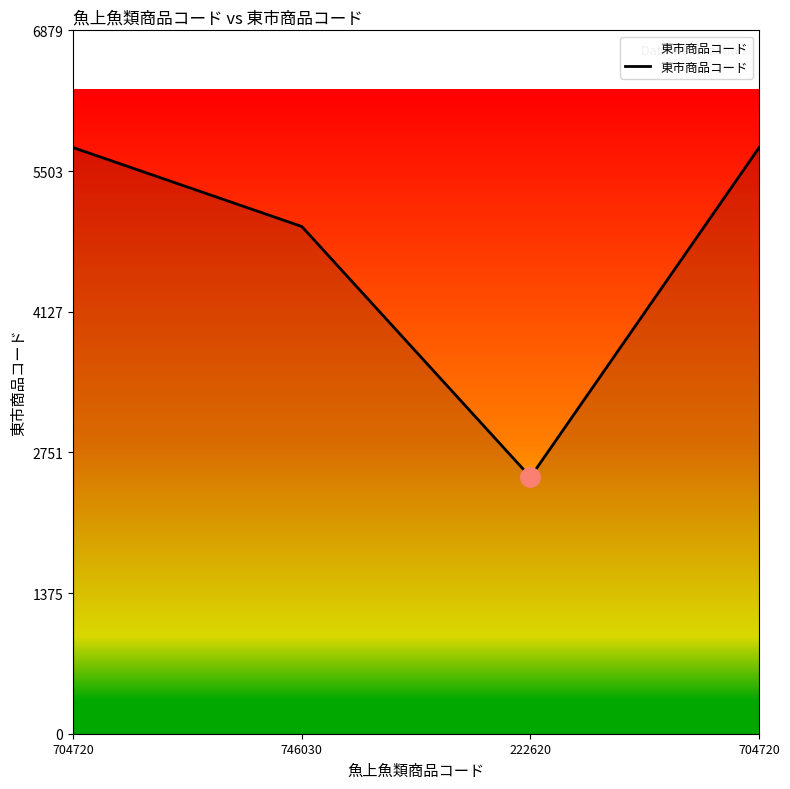

How many lines are shown in the chart?

1